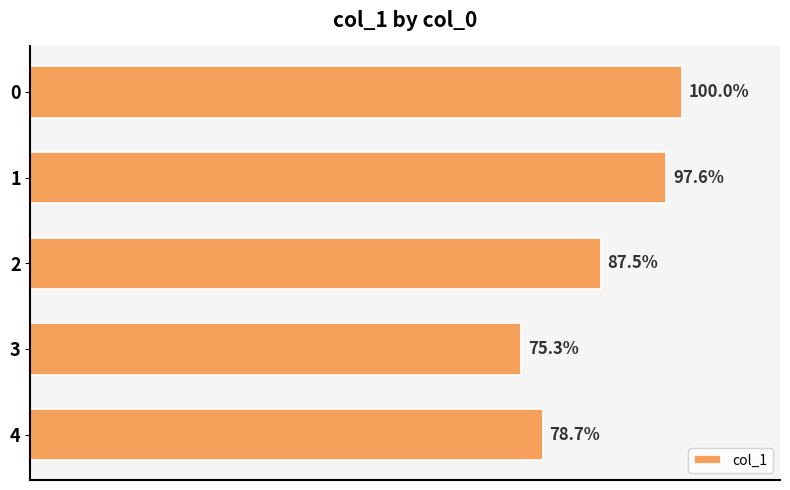

Does the chart contain any negative values?

No